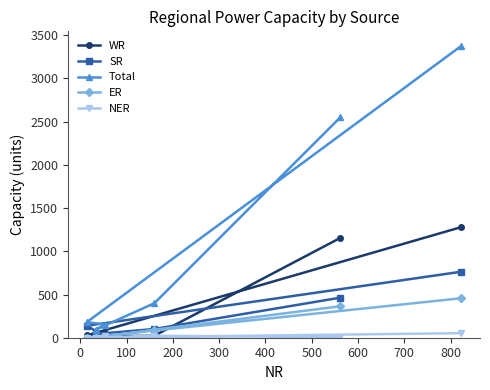

What are all the series names shown in the legend?

WR, SR, Total, ER, NER